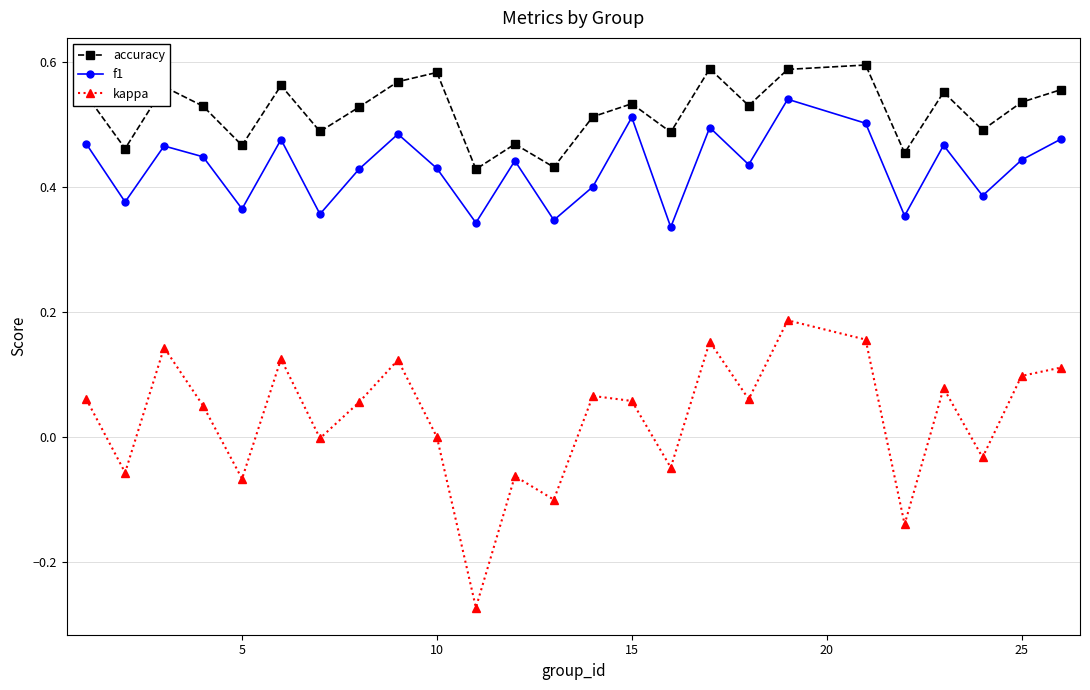

In accuracy, how many points are higher than both neighbors (excluding endpoints)?

8